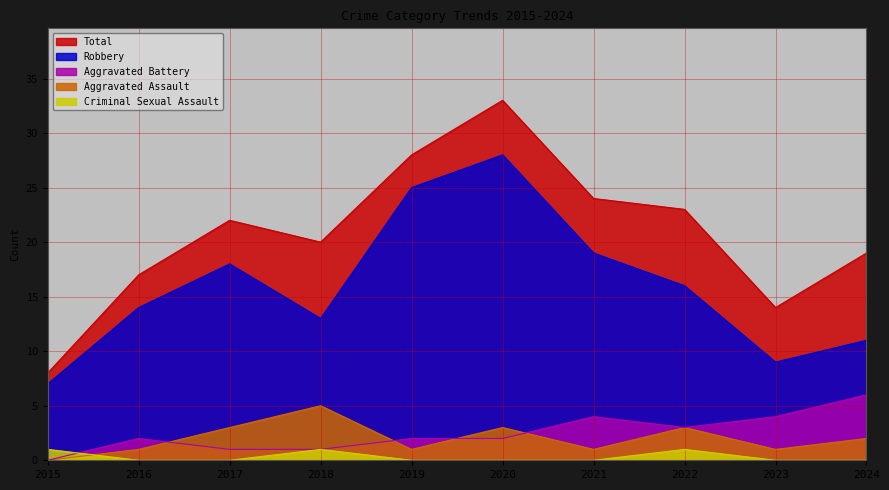

What is the spread (max minus min) of values at 2021?

24